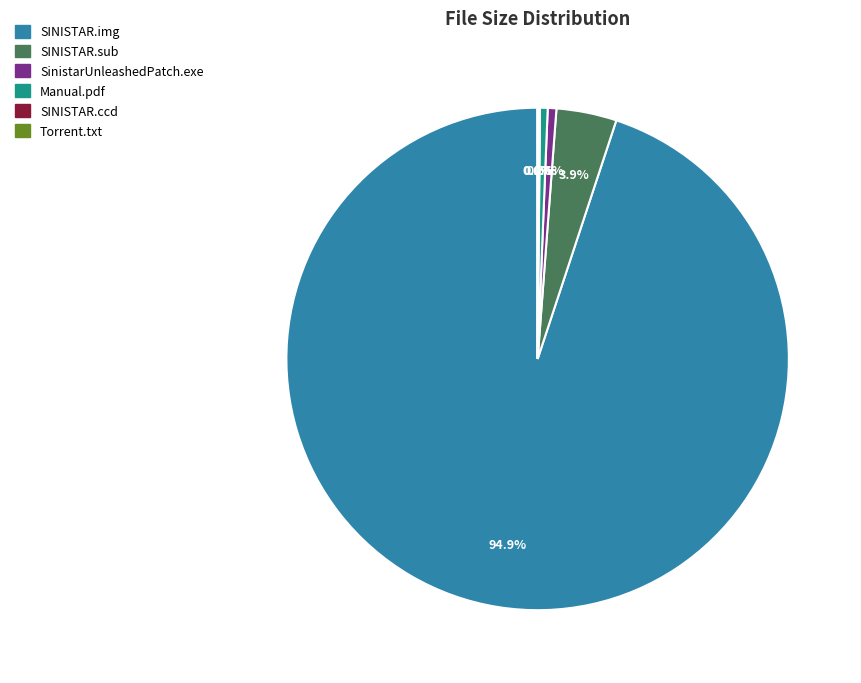

Is there a majority slice in this chart?

Yes